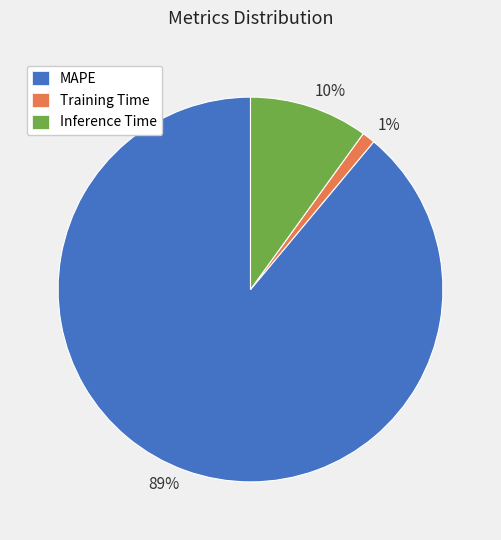

True or false: 89% accounts for 99% of the total.

False